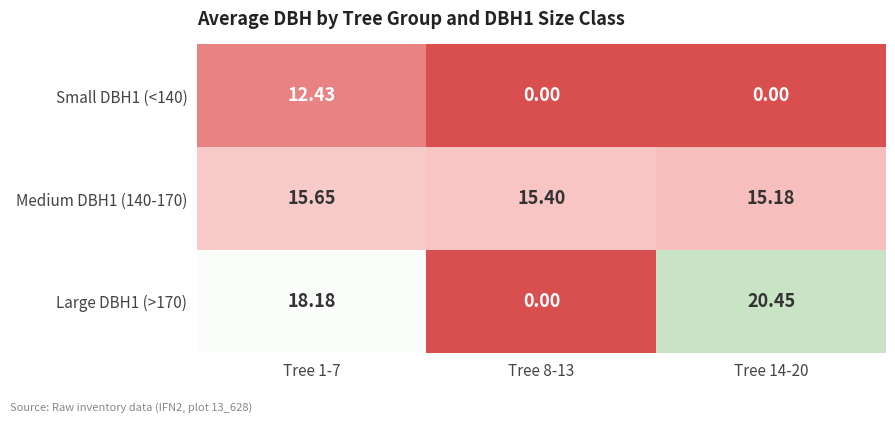

How many series are shown in this chart?

3